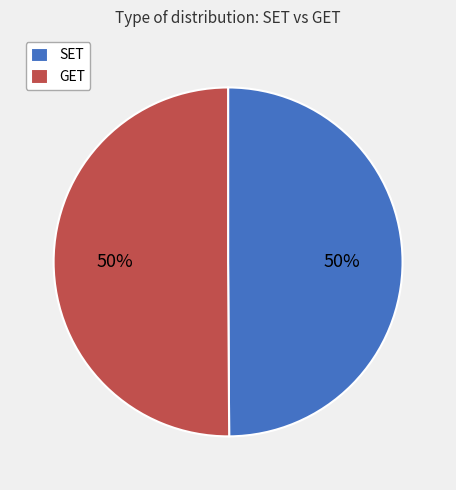

To the nearest percent, what percentage of the pie is GET?

50%